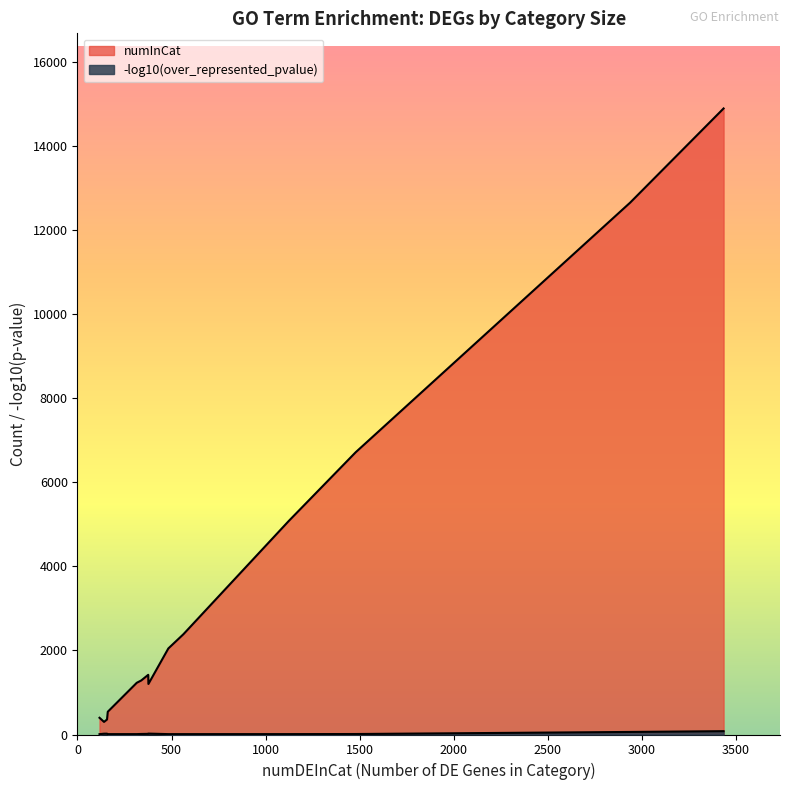

How many distinct data groups are displayed?

2